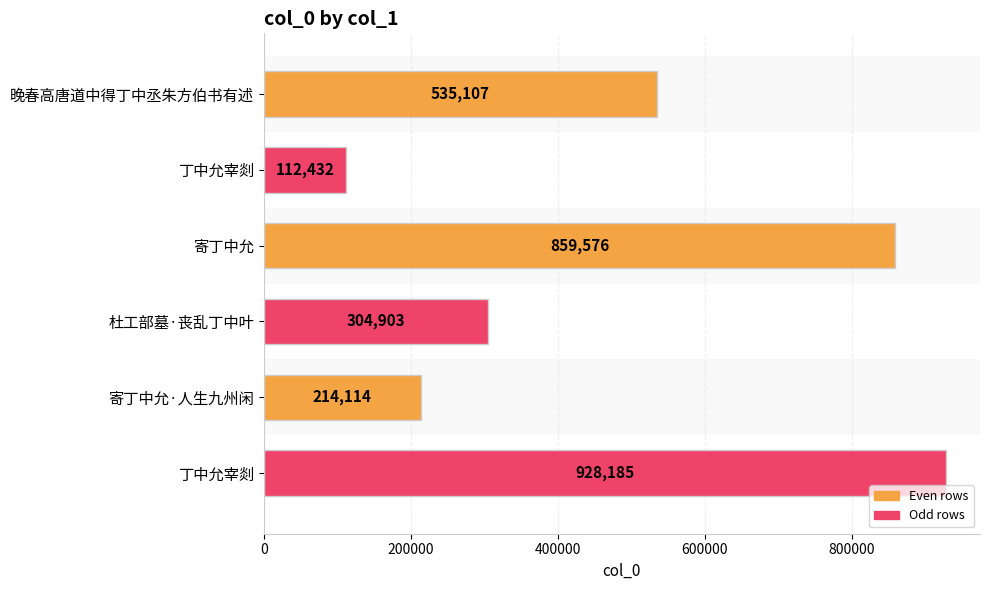

What is the average value?

492386